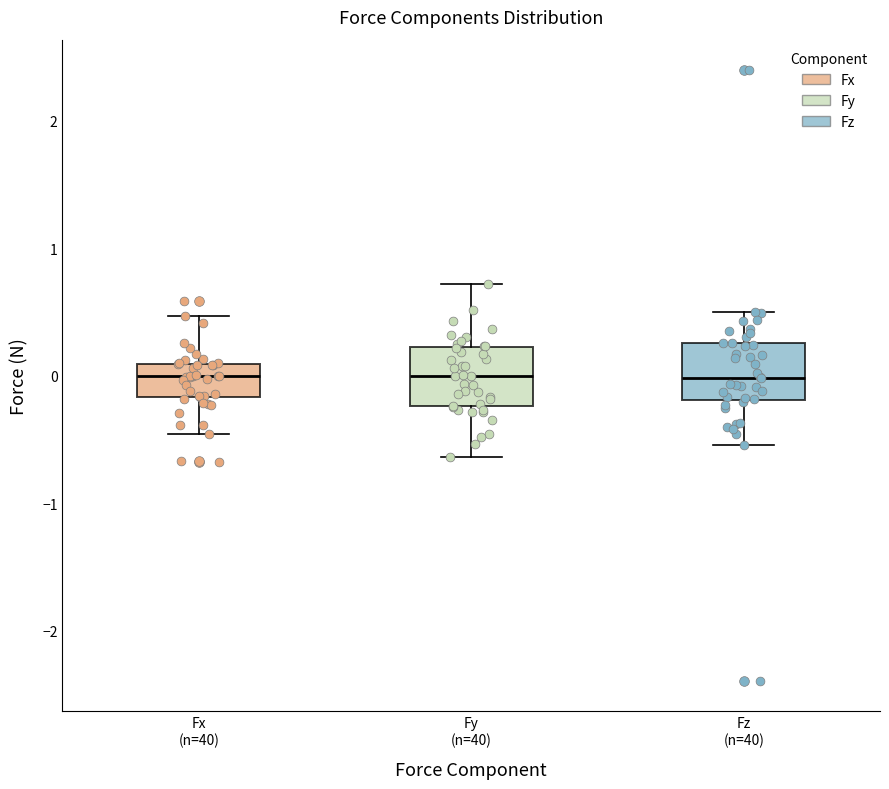

Reading left to right, read every box against the y-axis: the position of its median line, the range the box covers, and the ends of its whiskers. The values are not printed on the chart, so give them approximately, as read against the axis.

Fx (n=40): median 0.0, box -0.2 to 0.1, whiskers -0.5 to 0.5
Fy (n=40): median 0.0, box -0.2 to 0.2, whiskers -0.6 to 0.7
Fz (n=40): median 0.0, box -0.2 to 0.3, whiskers -0.5 to 0.5